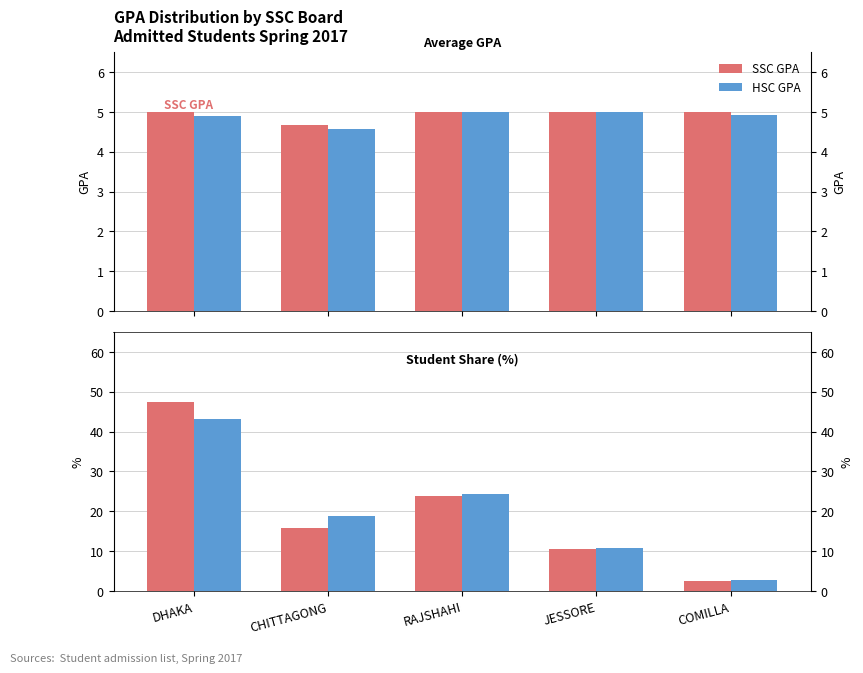

What position from the right is COMILLA?

1